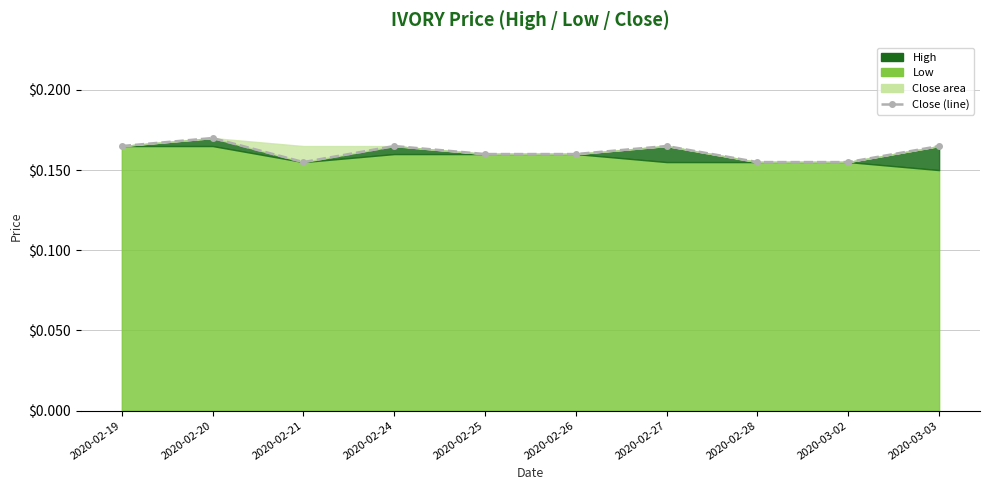

What is the label of the 9th point from the right?

2020-02-20